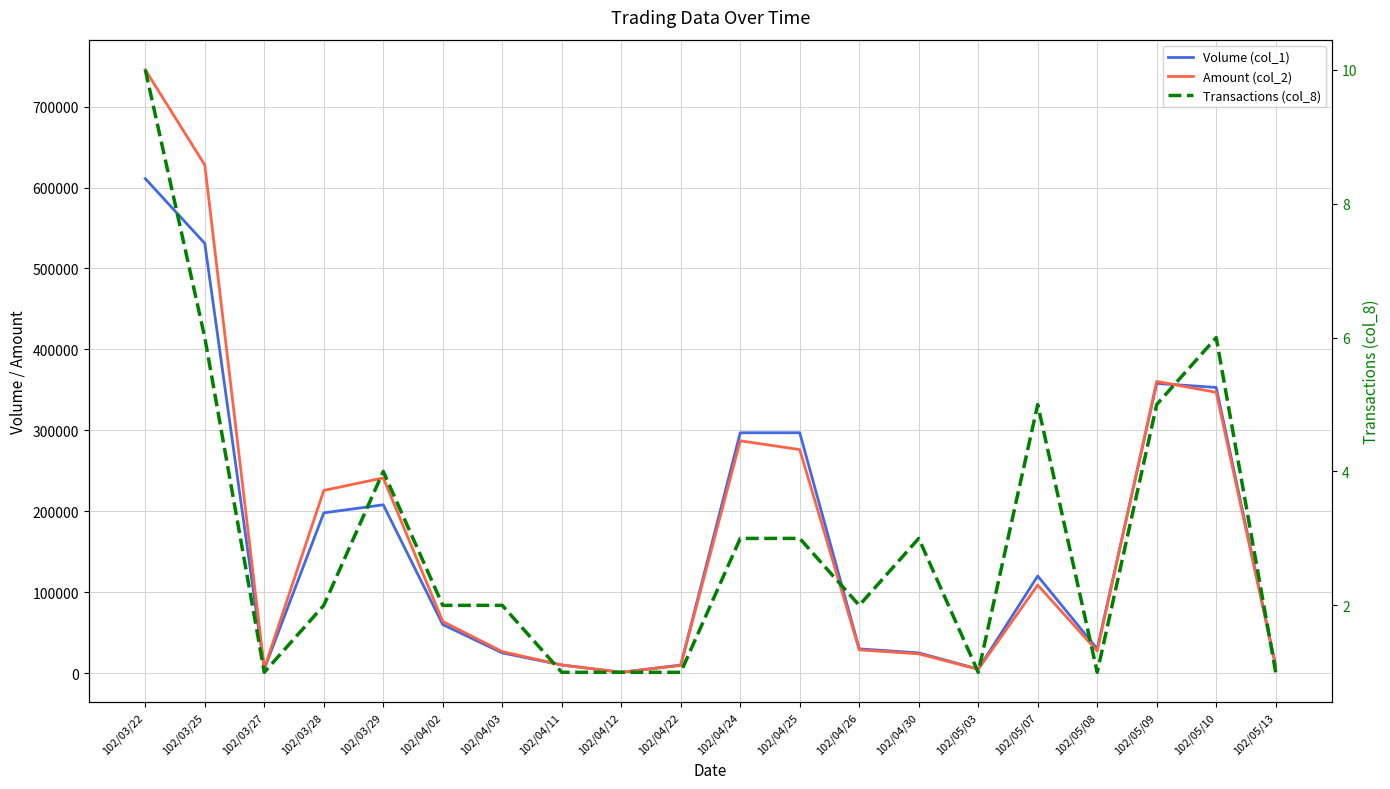

True or false: Volume (col_1) and Transactions (col_8) intersect in this chart.

False